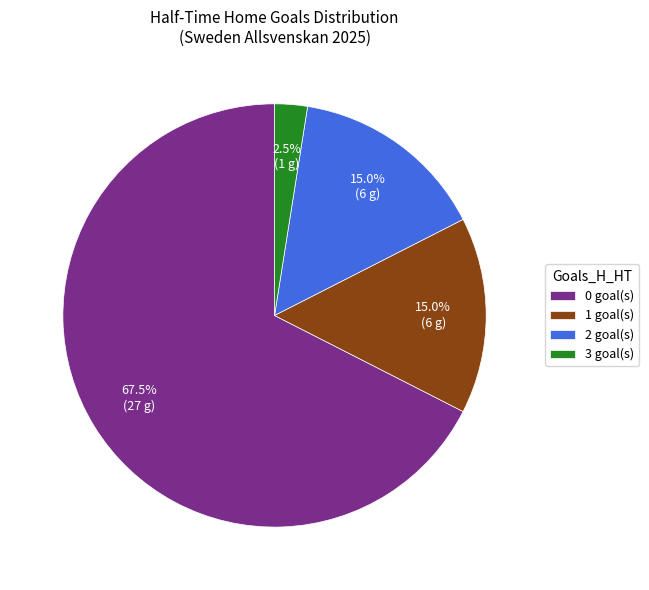

Which has a higher value, 3 goal(s) or 0 goal(s)?

0 goal(s)